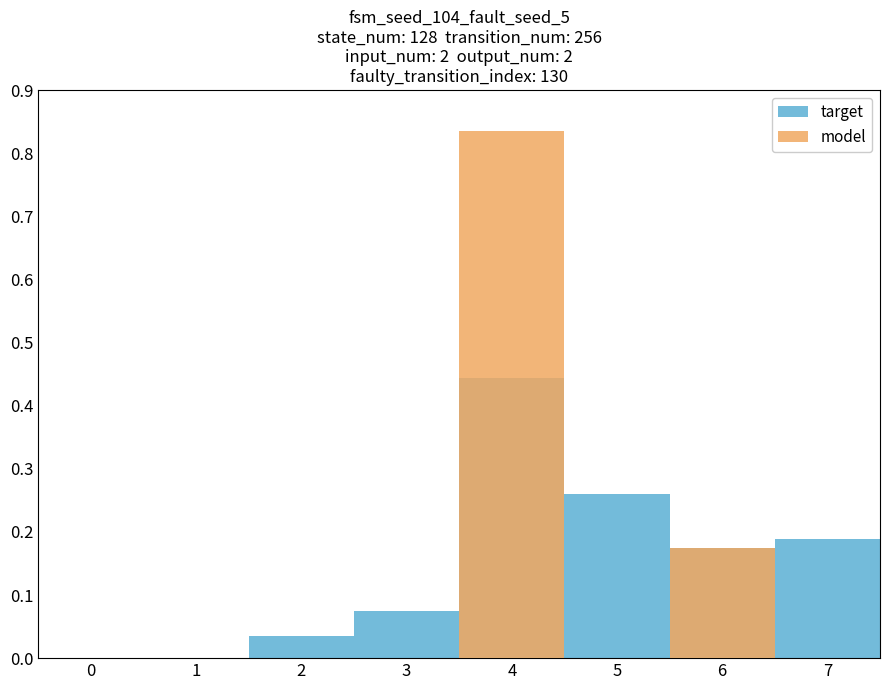

How many categories are shown in the chart?

8